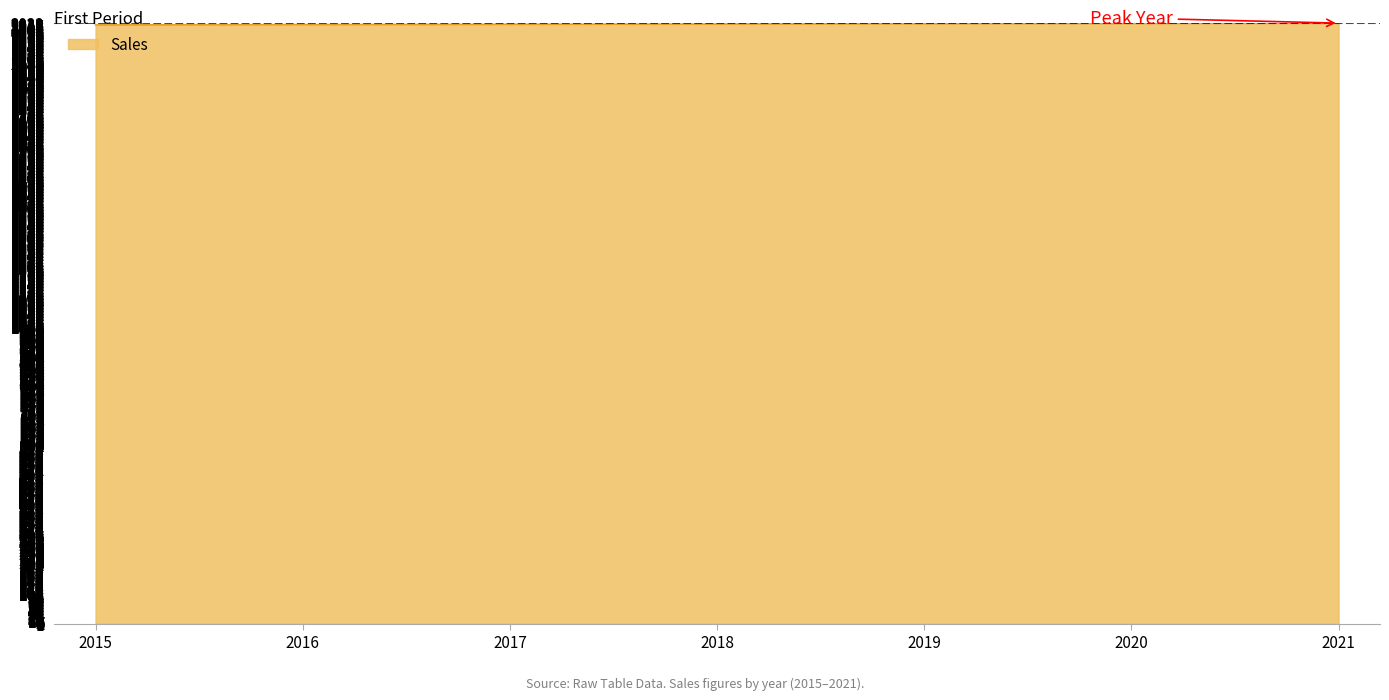

How many series are shown in this chart?

1